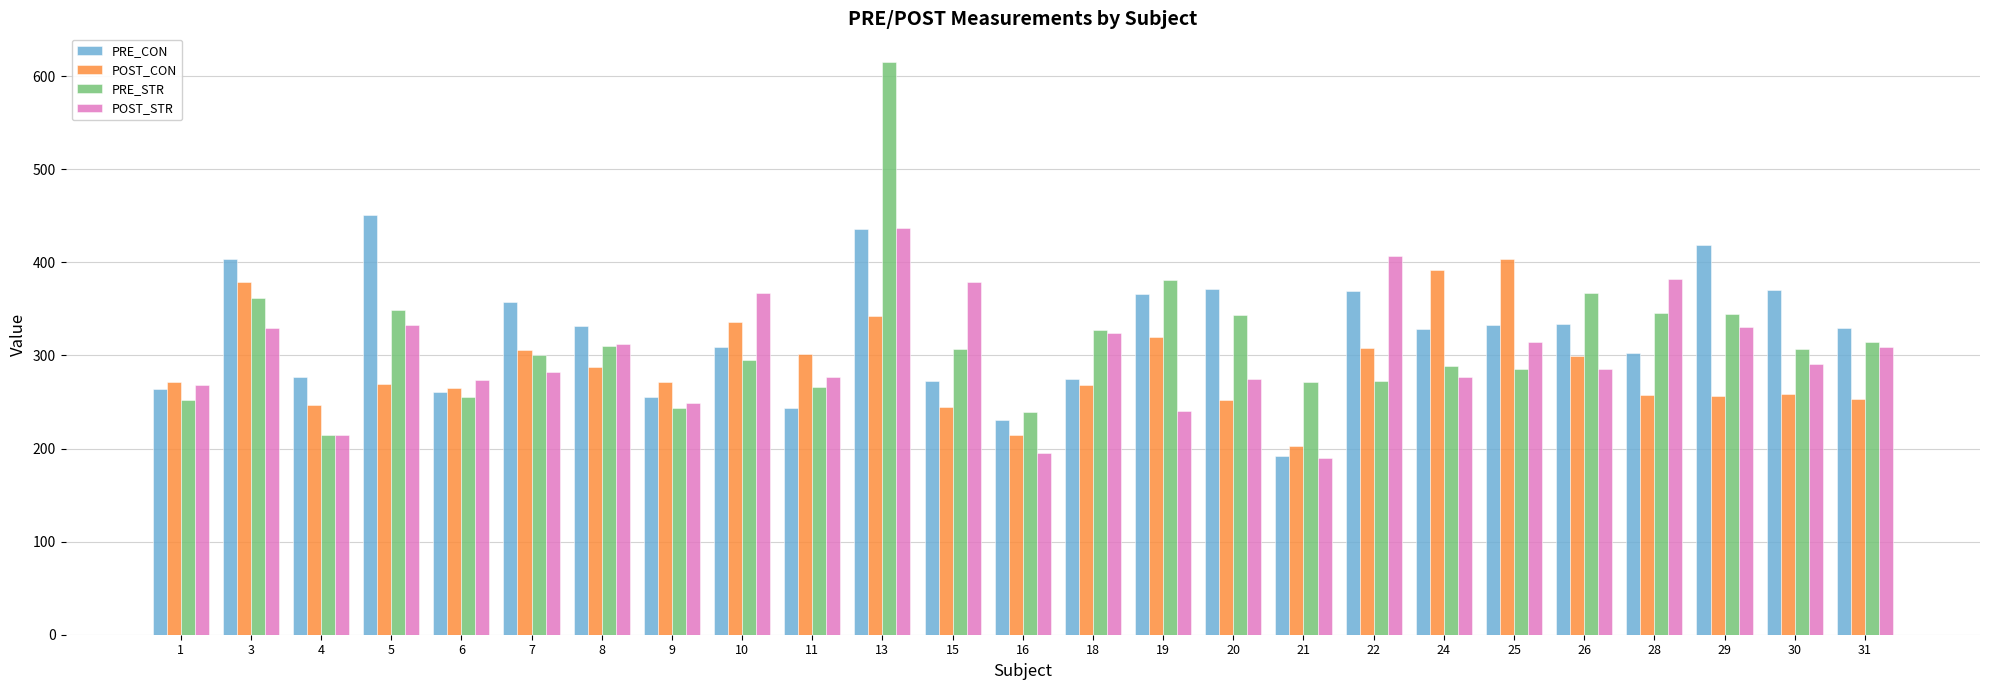

Which series has the largest range (max minus min)?

PRE_STR